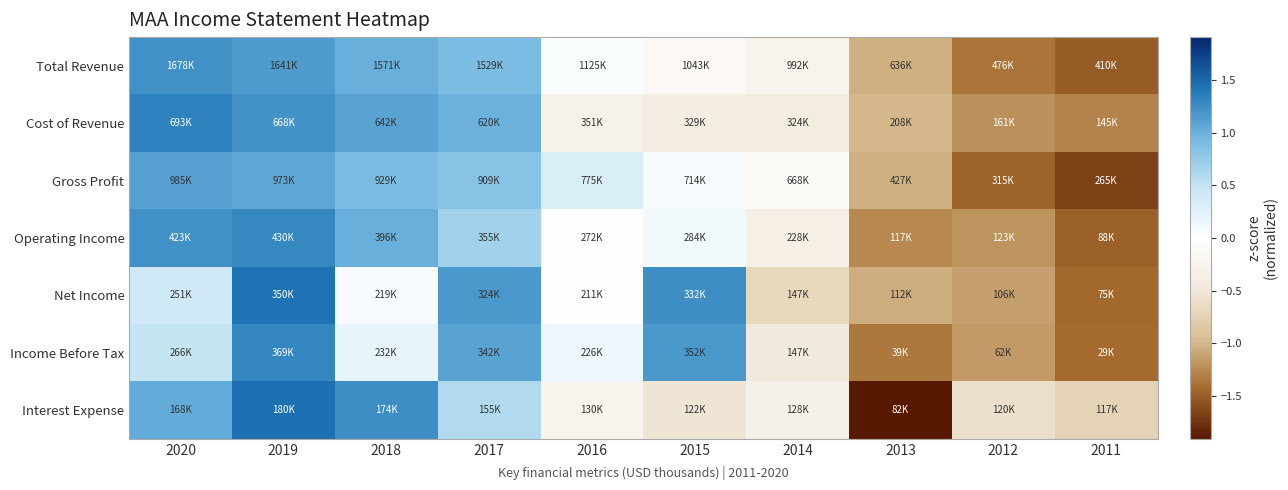

What is the total value across all series at 2012?

-8.1